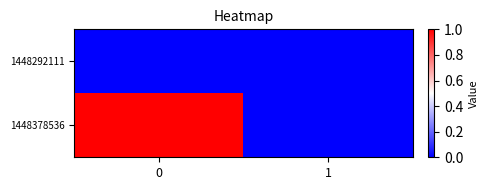

Between 1 and 0, which is larger?

1